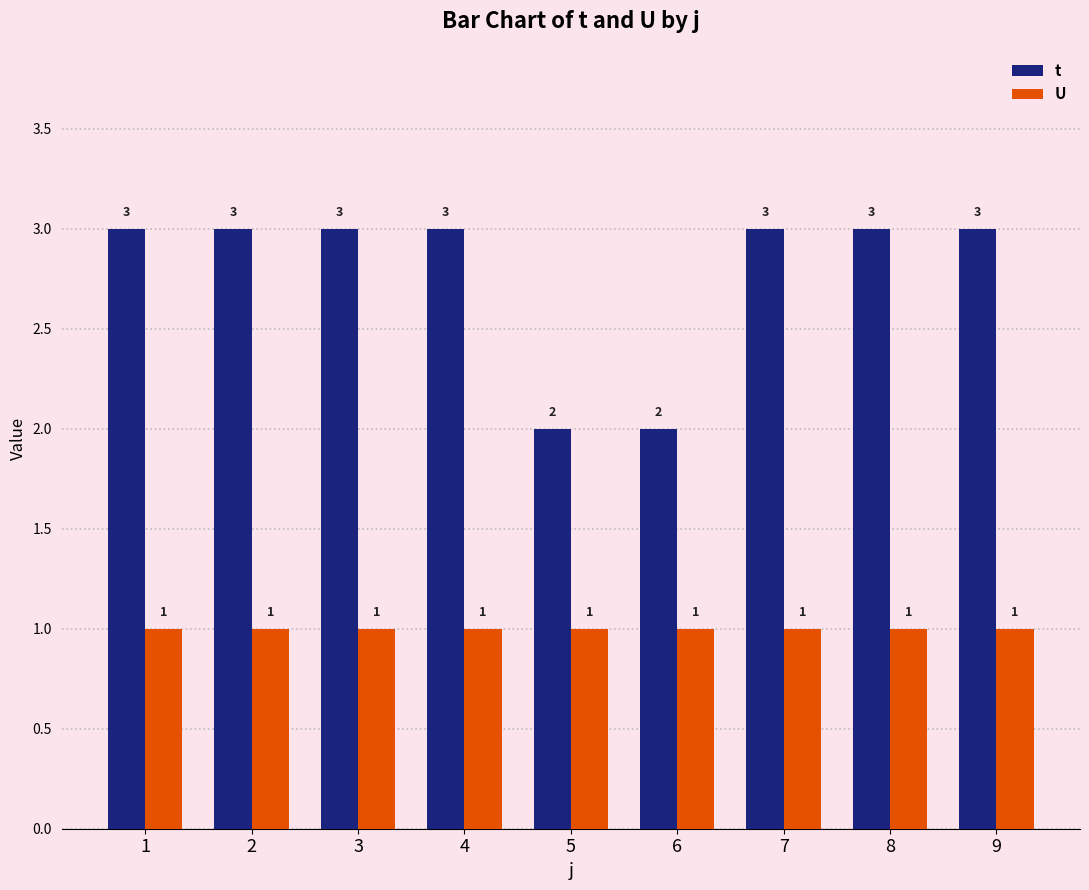

At 3, list the series in order from largest to smallest.

t, U